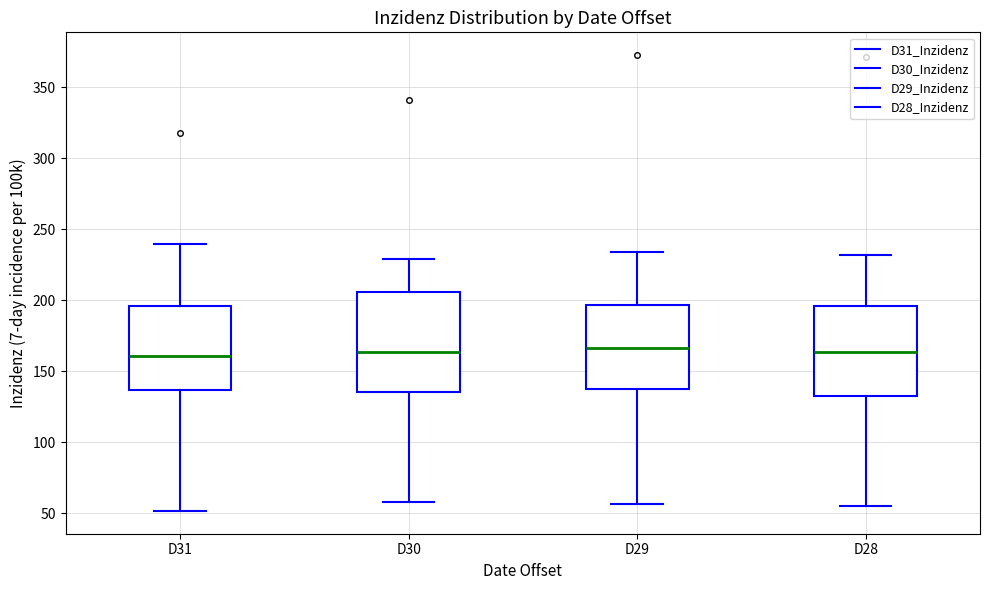

Reading left to right, transcribe this box plot: for each box, give where its median line is, the range the box spans, and where its two whiskers end, as read against the y-axis. The values are not printed on the chart, so give them approximately, as read against the axis.

D31: median 160, box 135 to 195, whiskers 50 to 240
D30: median 165, box 135 to 205, whiskers 60 to 230
D29: median 165, box 135 to 195, whiskers 55 to 235
D28: median 165, box 135 to 195, whiskers 55 to 230